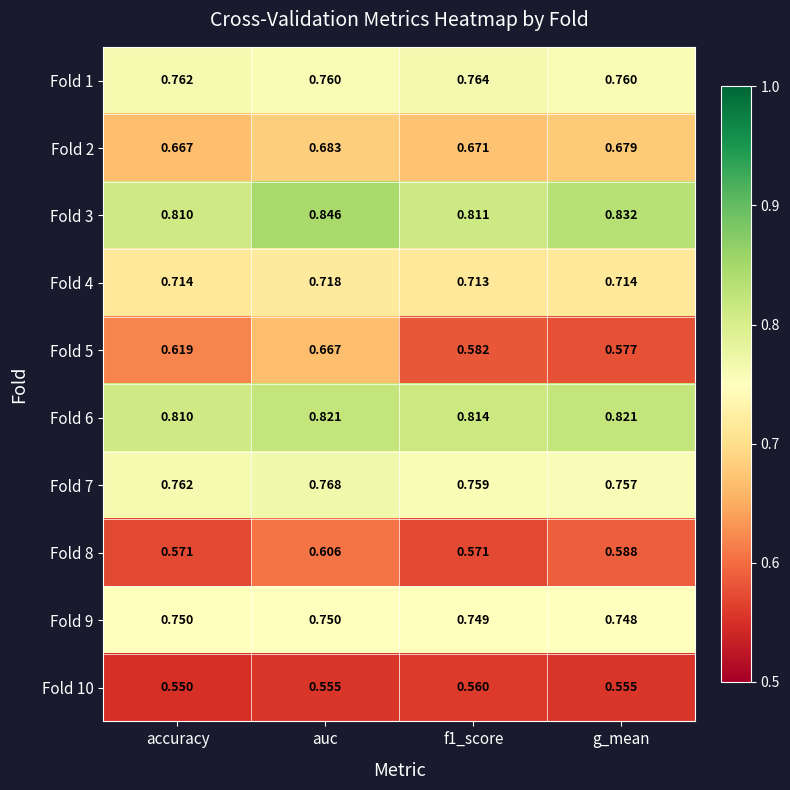

Which category has the highest value across all series?

auc